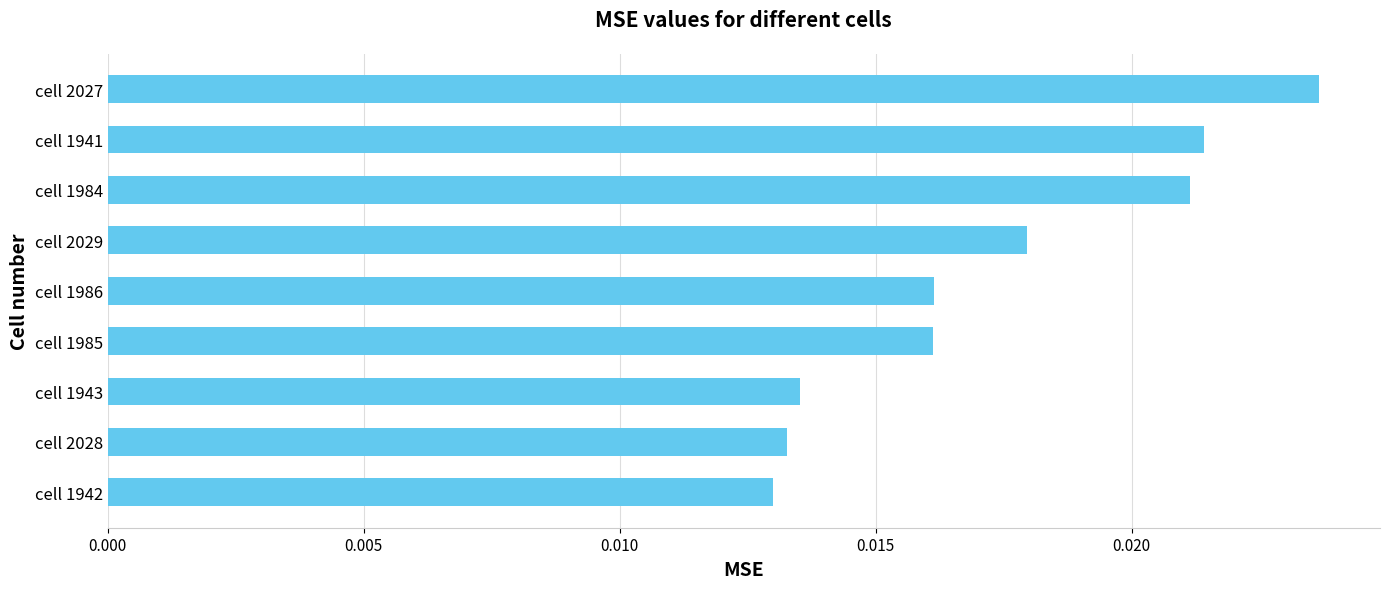

Which category has the highest value across all series?

cell 2027